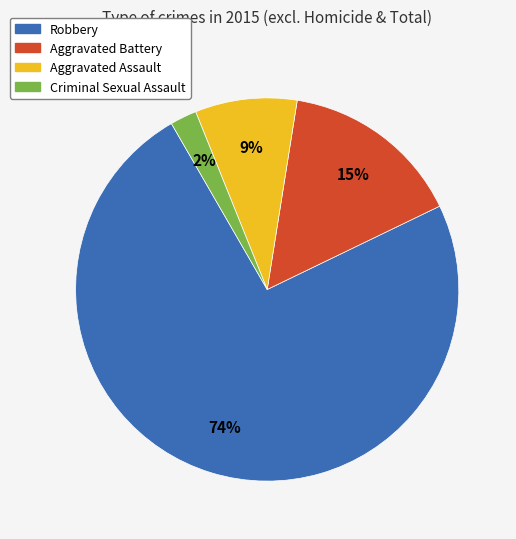

Rank the categories by value from lowest to highest.

Criminal Sexual Assault, Aggravated Assault, Aggravated Battery, Robbery